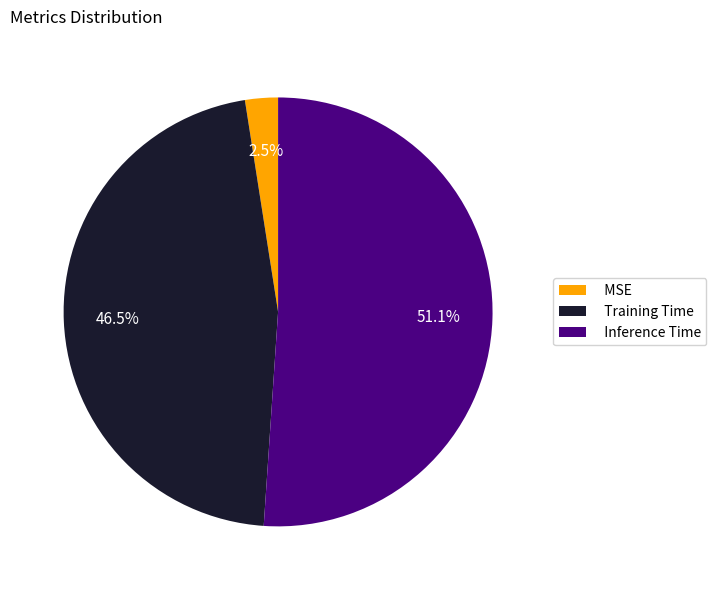

What is the smallest slice in the pie chart?

MSE